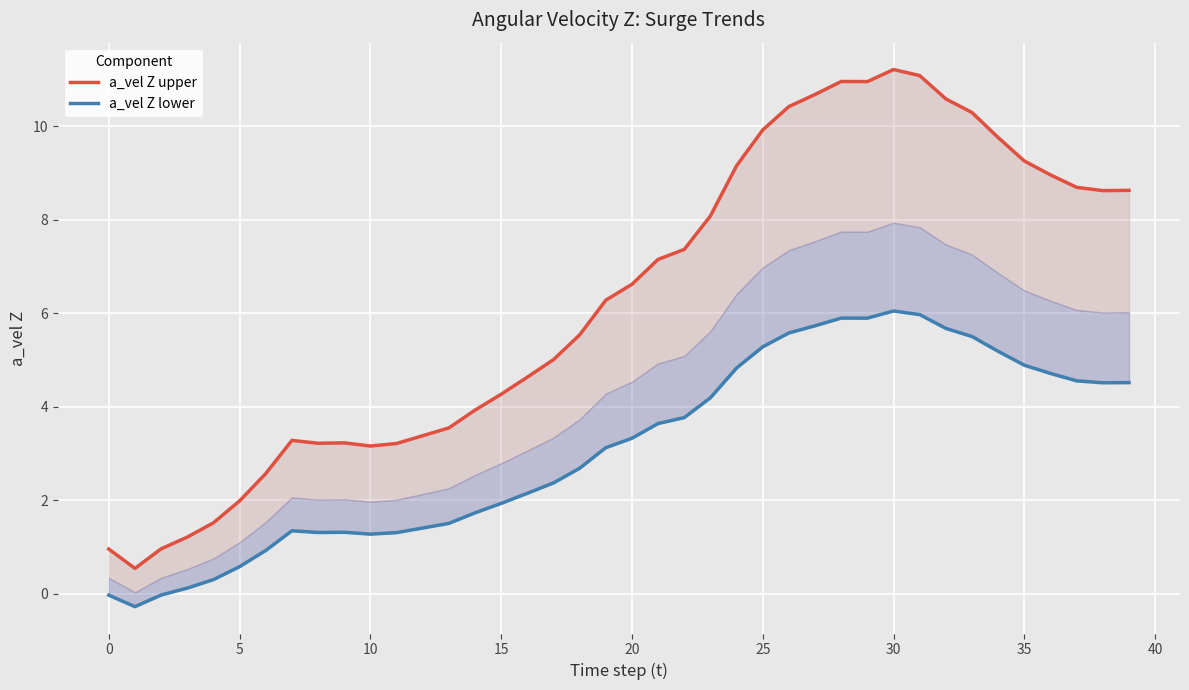

Rank the series by their maximum value, from lowest to highest.

a_vel Z lower, a_vel Z upper